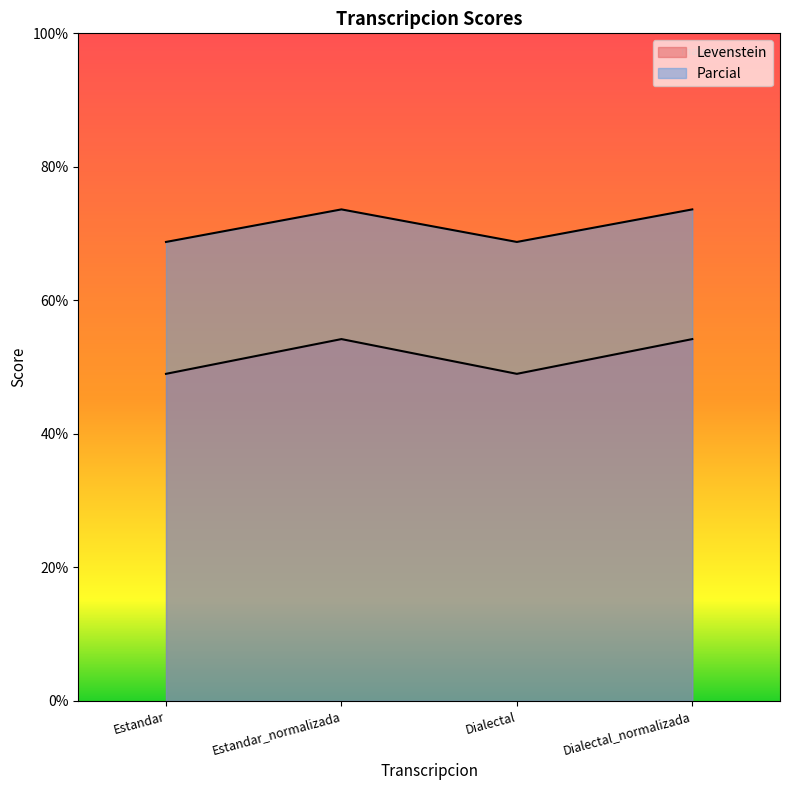

At which category is the sum across all series the highest?

Estandar_normalizada